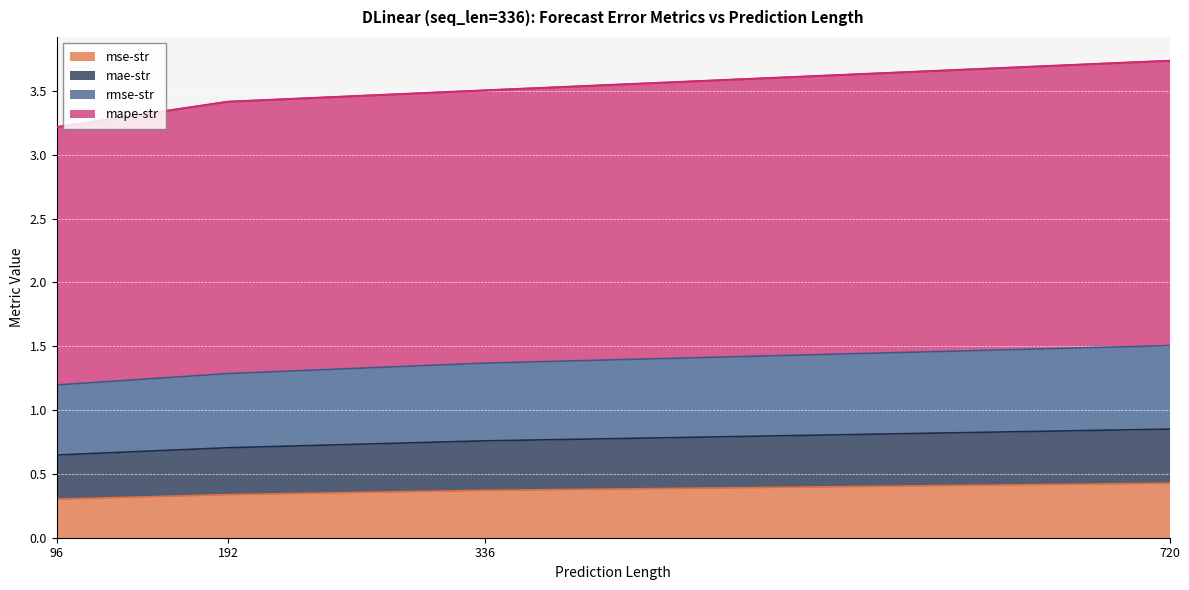

True or false: mape-str and mae-str cross at least once.

False